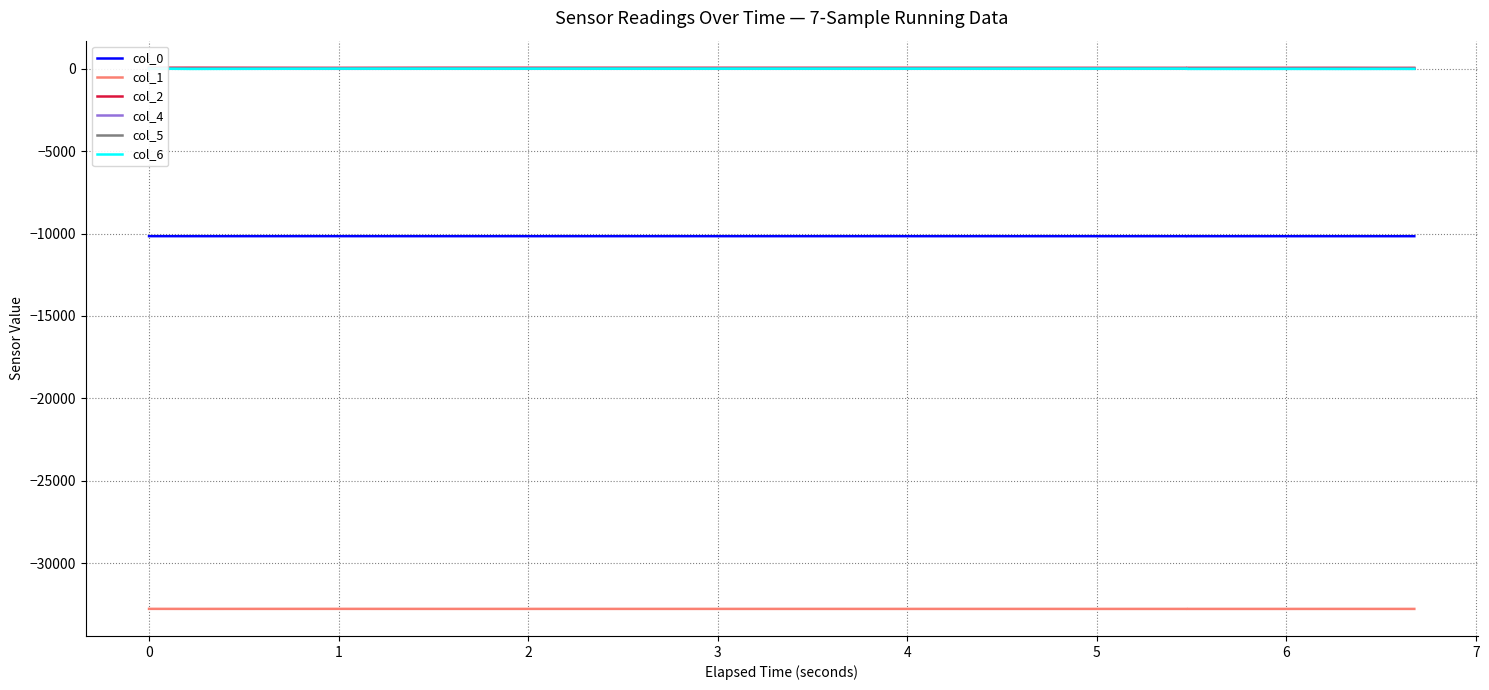

Is it true that col_2 equals 60.8 at 2?

True